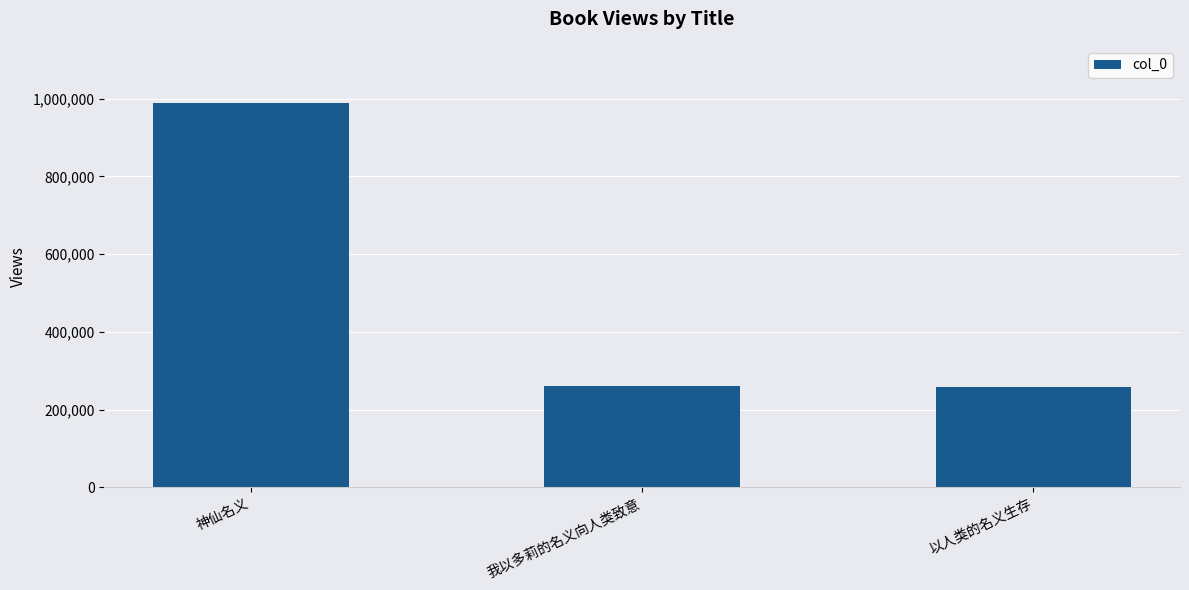

How many categories are shown in the chart?

3